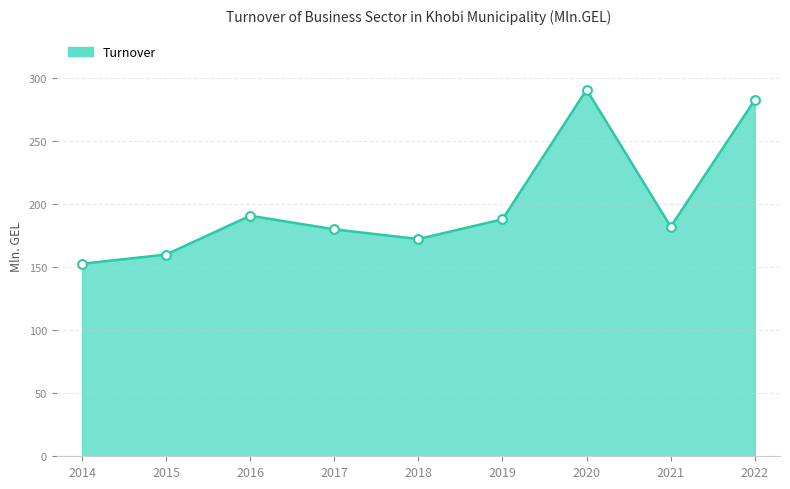

What is the change in value from 2014 to 2022?

+129.9